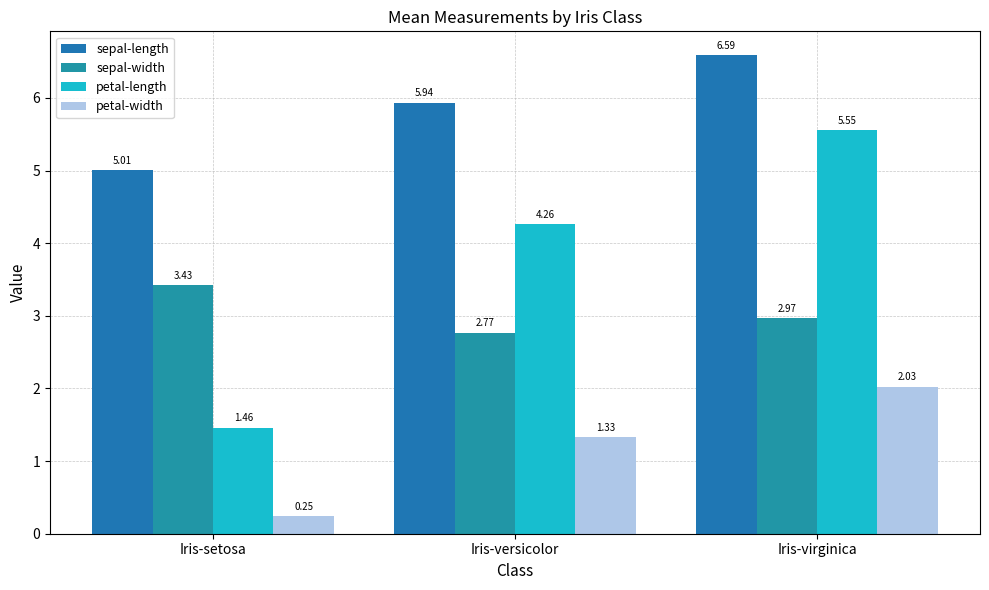

At how many categories does at least one series exceed 5?

3